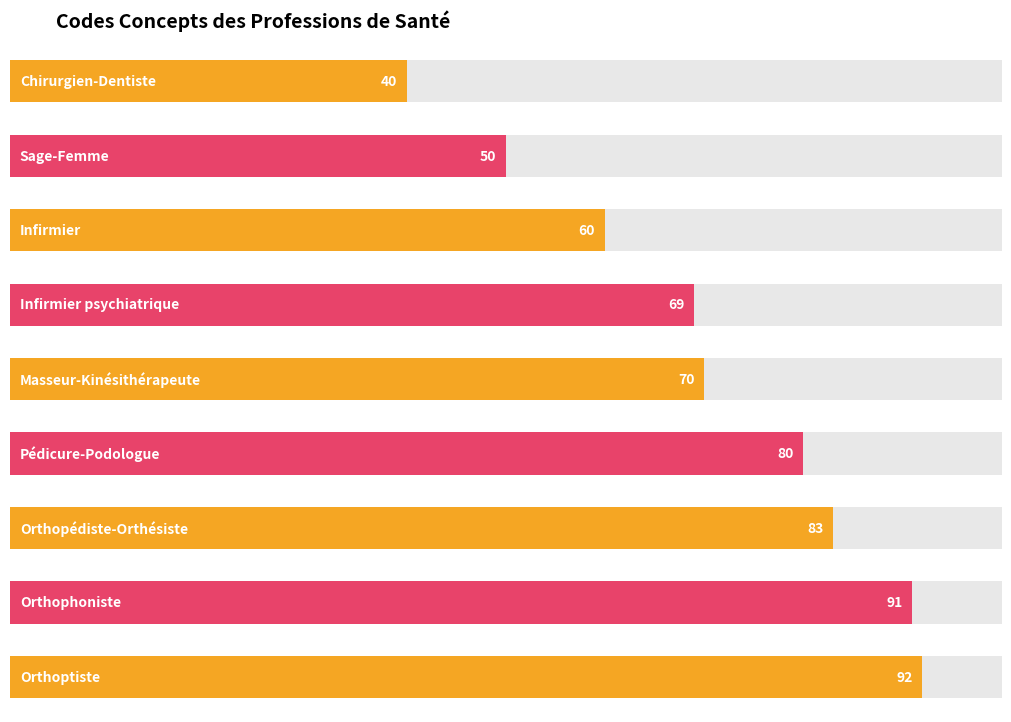

What is the label of the 6th bar from the left?

Pédicure-Podologue